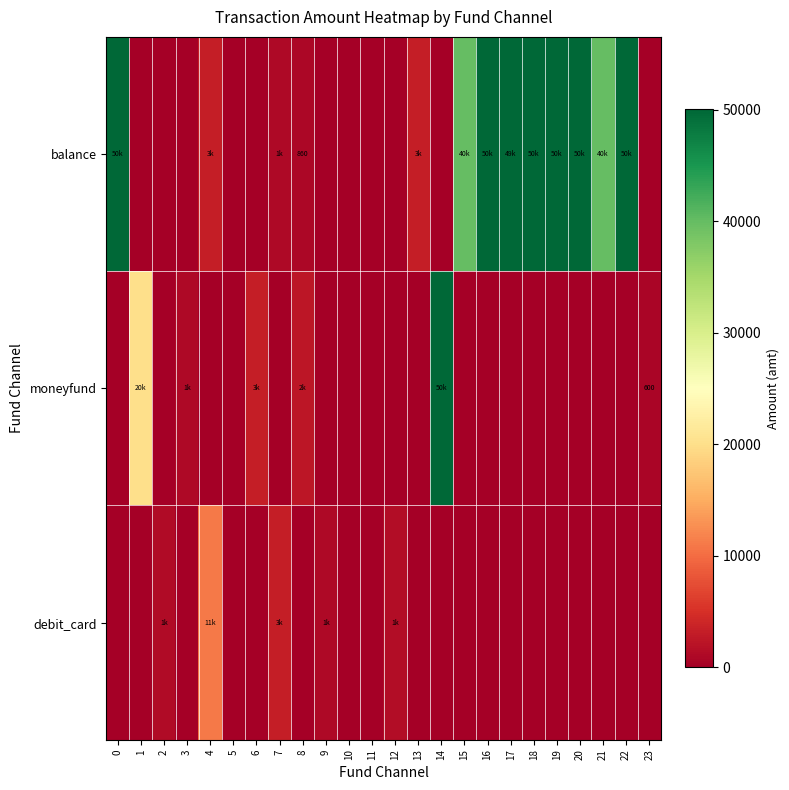

What is the total value across all series at 9?

1000